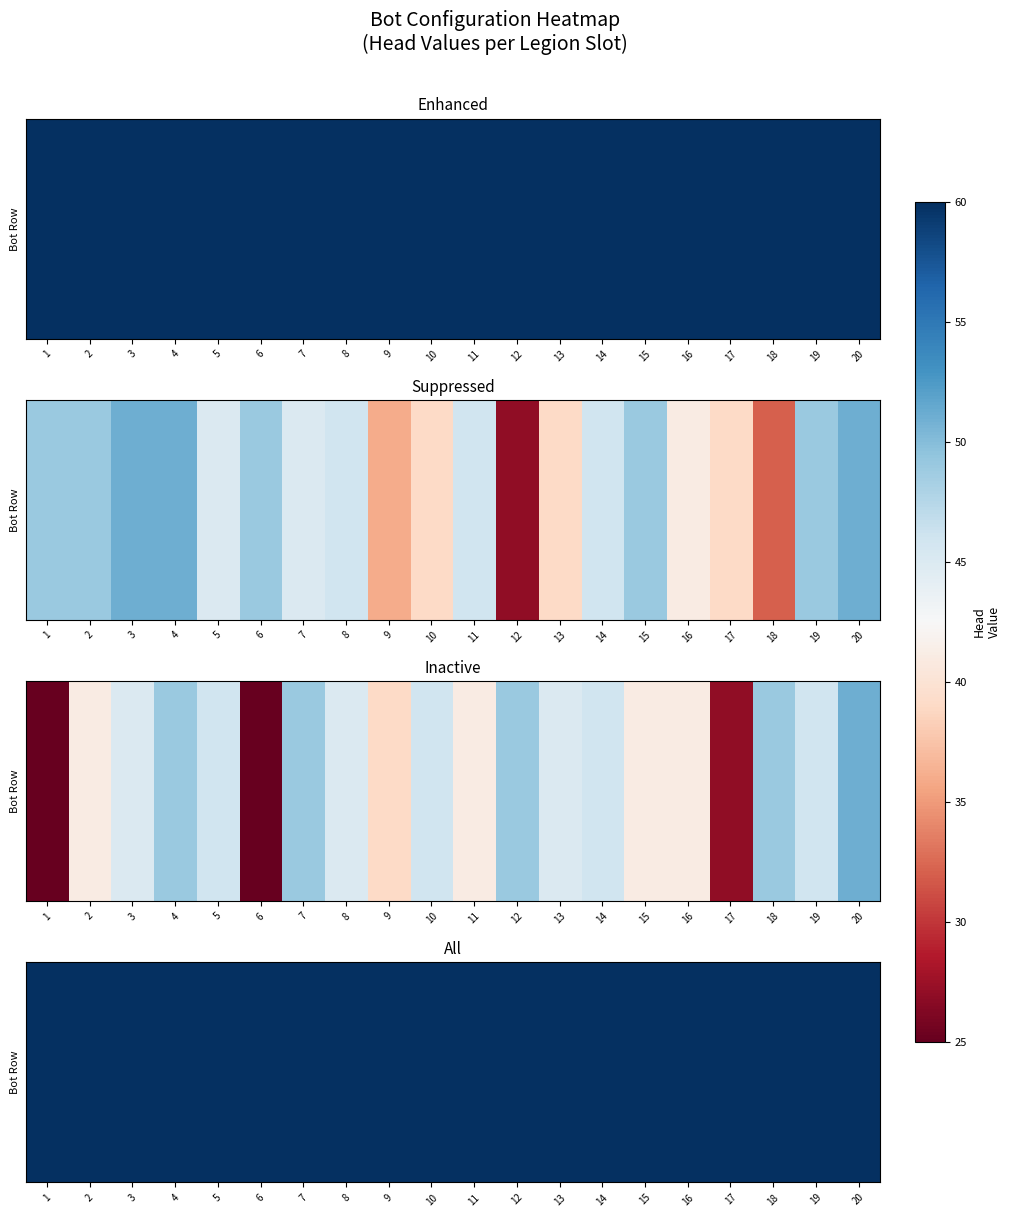

Which has a higher value, 18 or 17?

17